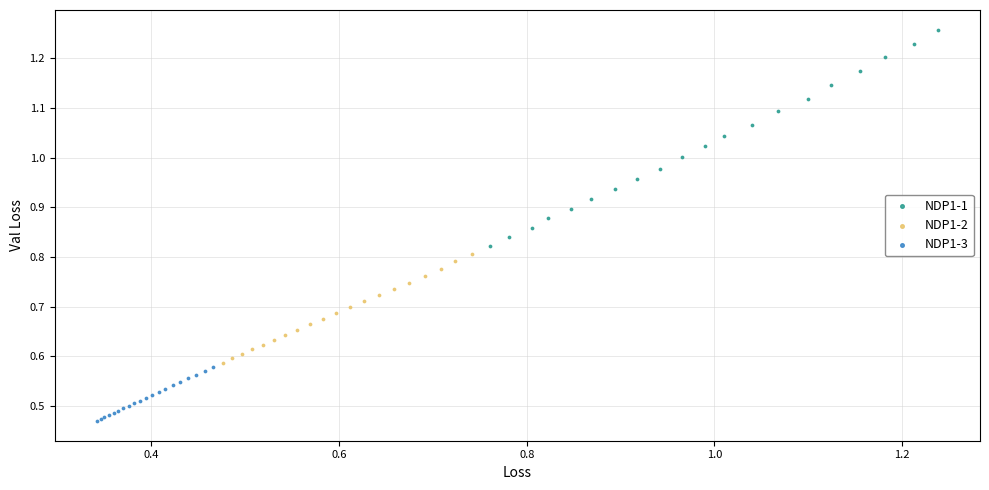

Which series reaches the maximum Y coordinate?

NDP1-1